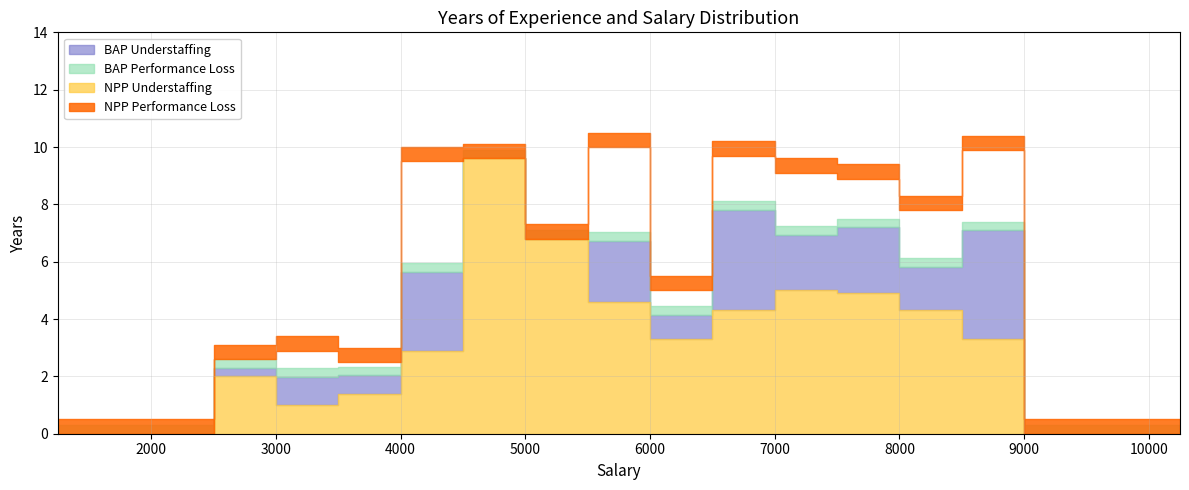

True or false: NPP Understaffing and BAP Performance Loss intersect in this chart.

False